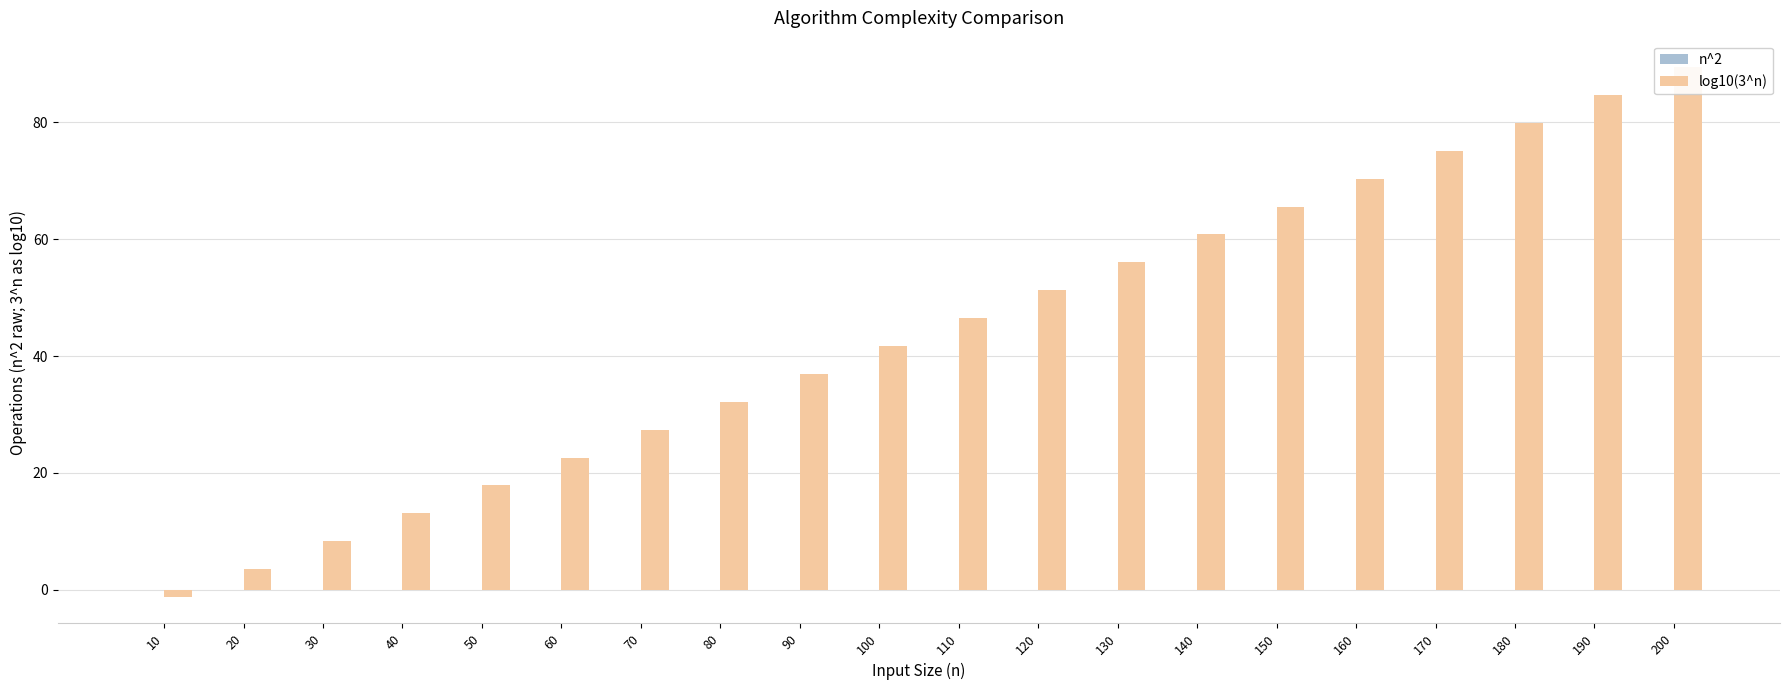

Between 80 and 150, which is larger?

150